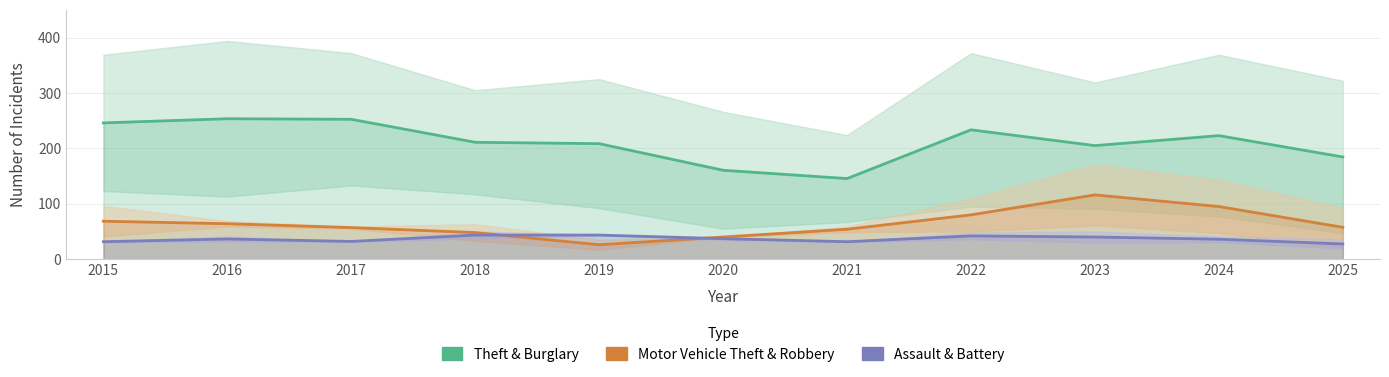

What is the average value of the Assault & Battery series?

36.5